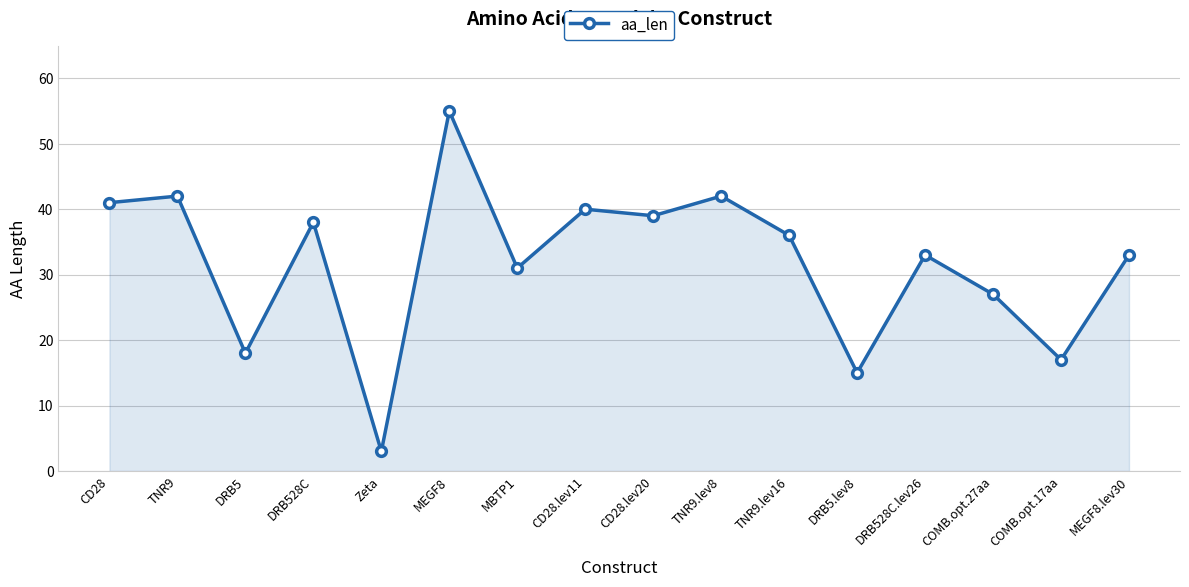

What is the sum of all values?

510